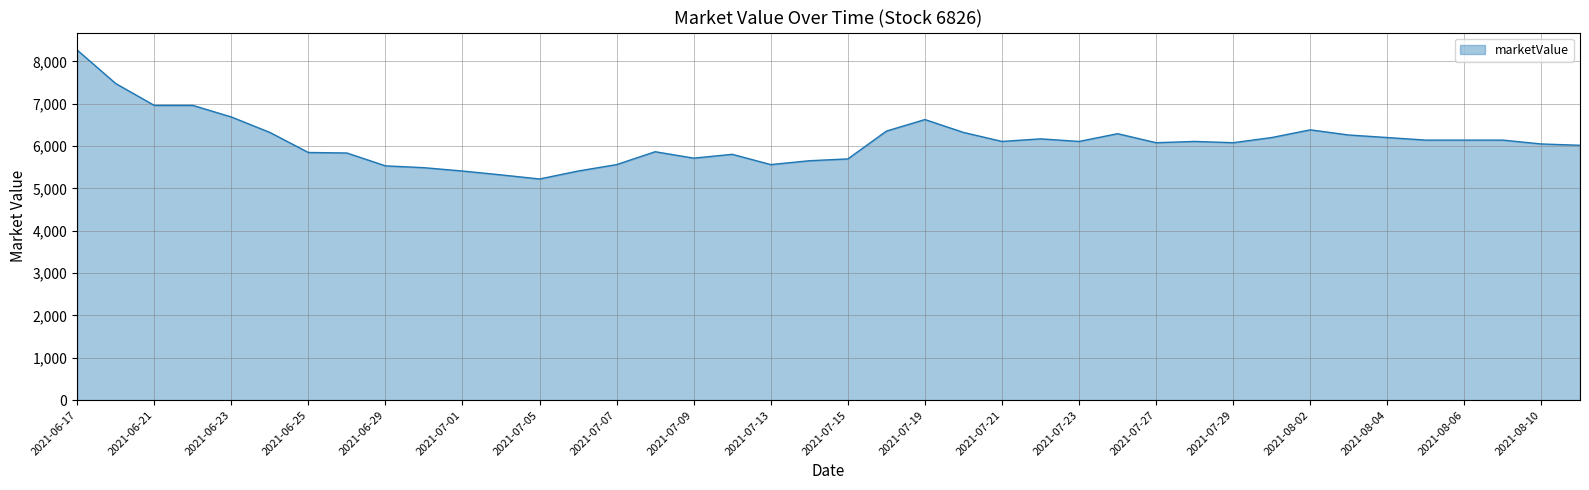

What is the greatest value displayed?

8269